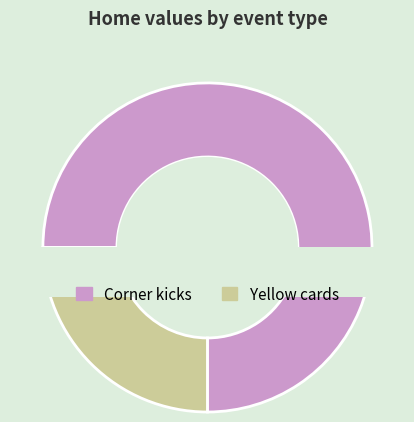

Is there a majority slice in this chart?

Yes